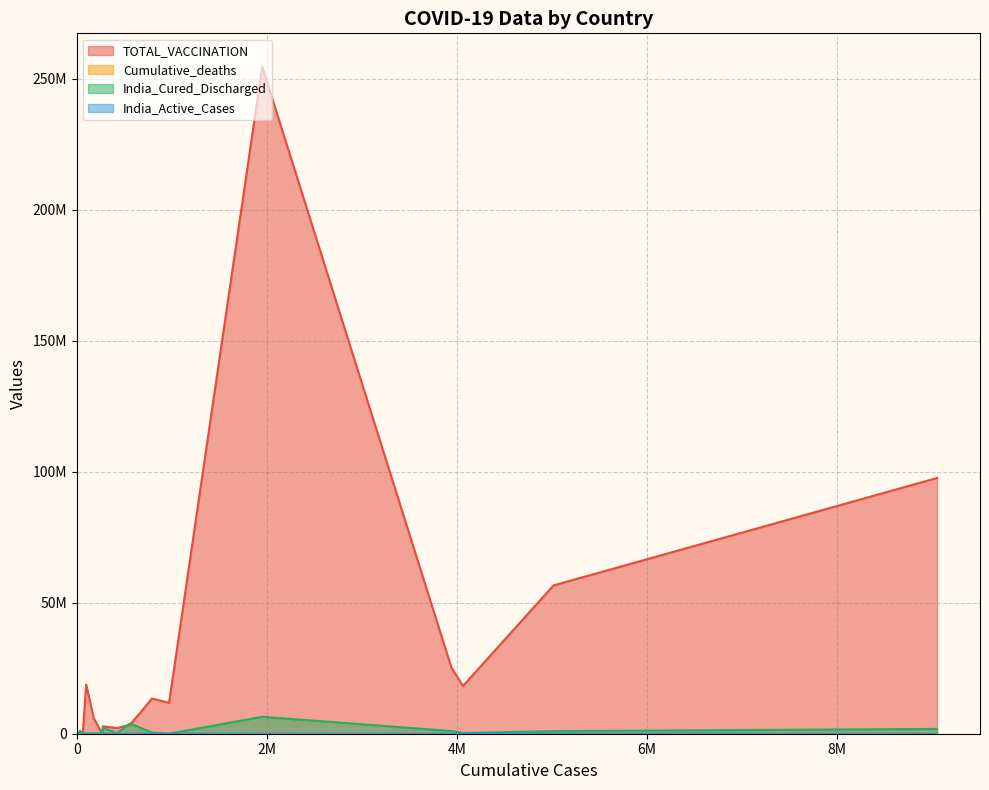

Is it true that Cumulative_deaths equals 135 at Antigua and Barbuda?

True